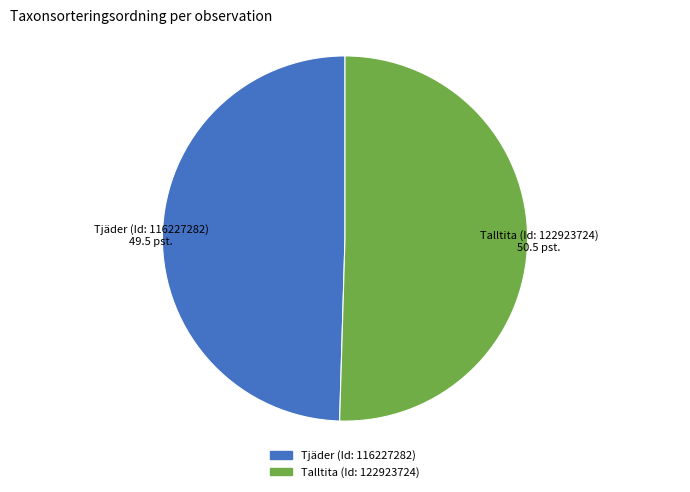

What is the majority slice?

Talltita (Id: 122923724)